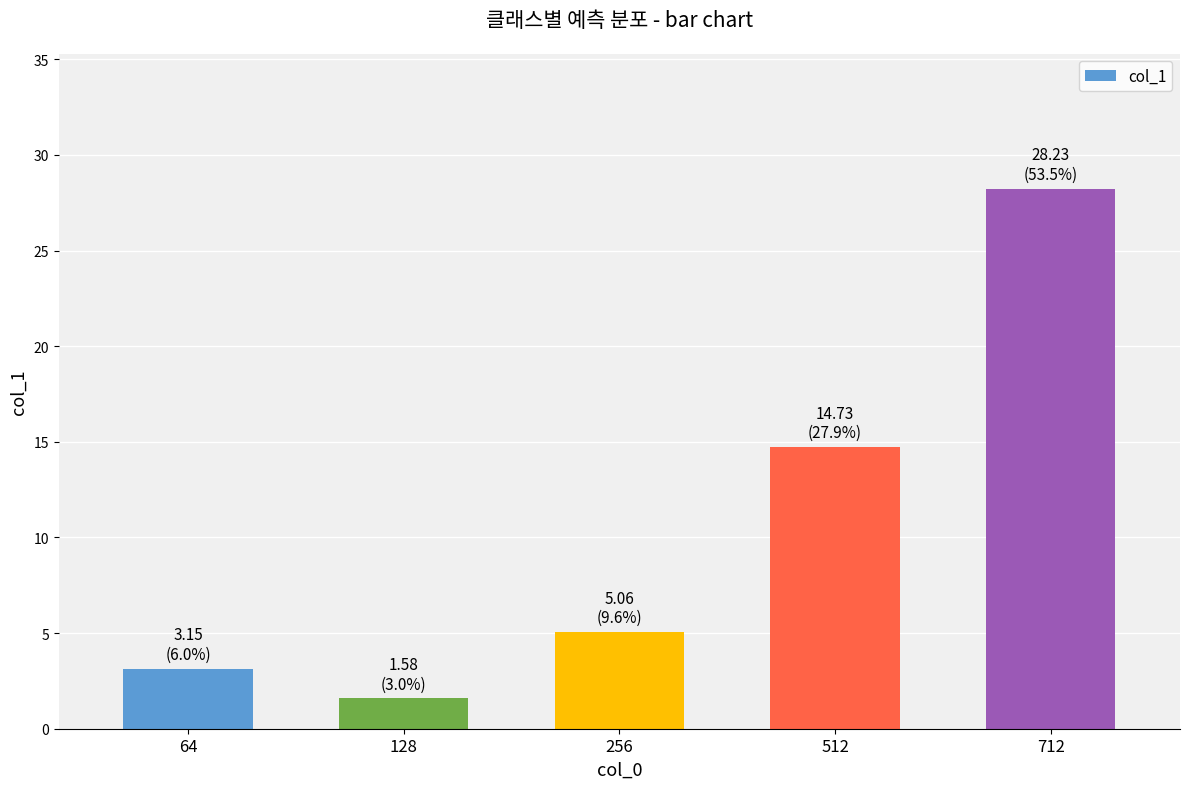

The chart shows a value of 9.1 at 256. True or false?

False